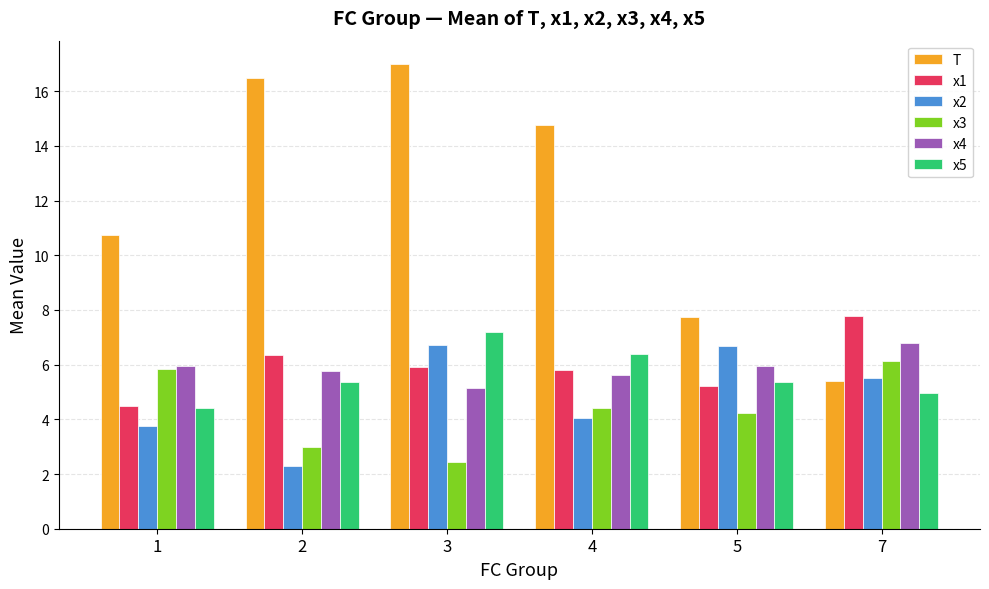

Read the x4 value at 4.

5.6